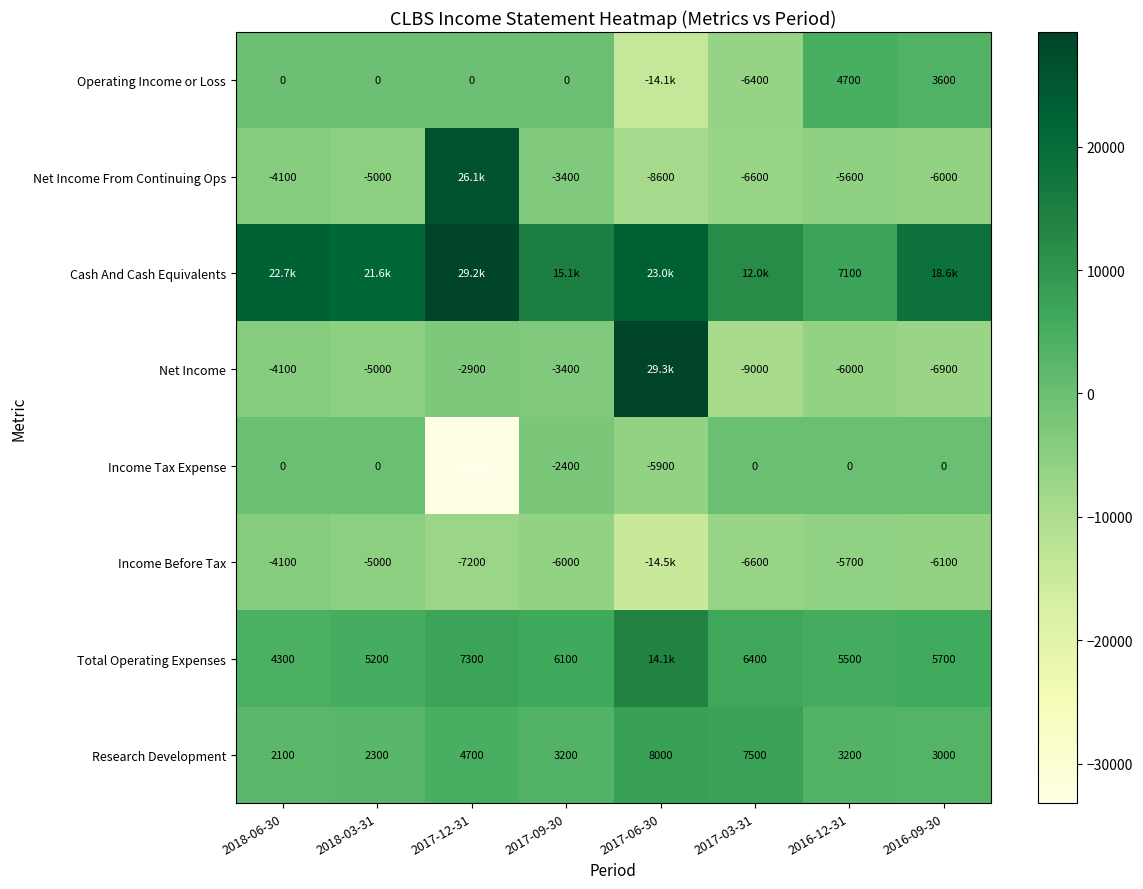

Is the value of Net Income From Continuing Ops at 2016-09-30 greater than the value of Operating Income or Loss at 2016-09-30?

No